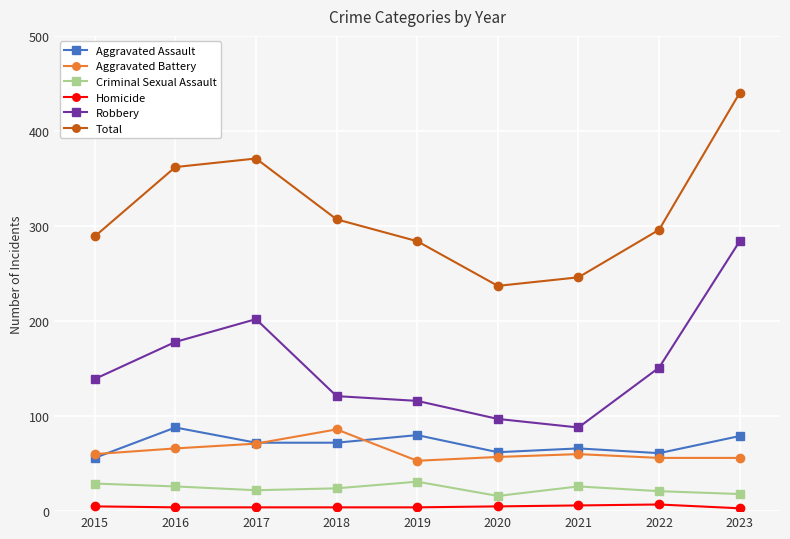

What is the lowest value of the Total series?

237